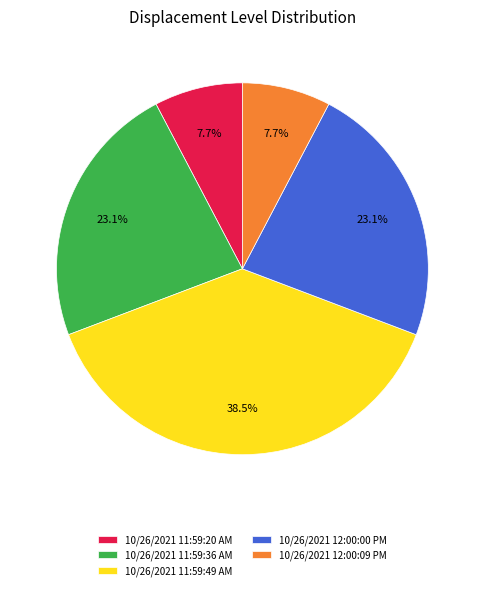

What is the total percentage of 10/26/2021 12:00:09 PM and 10/26/2021 12:00:00 PM?

30.8%